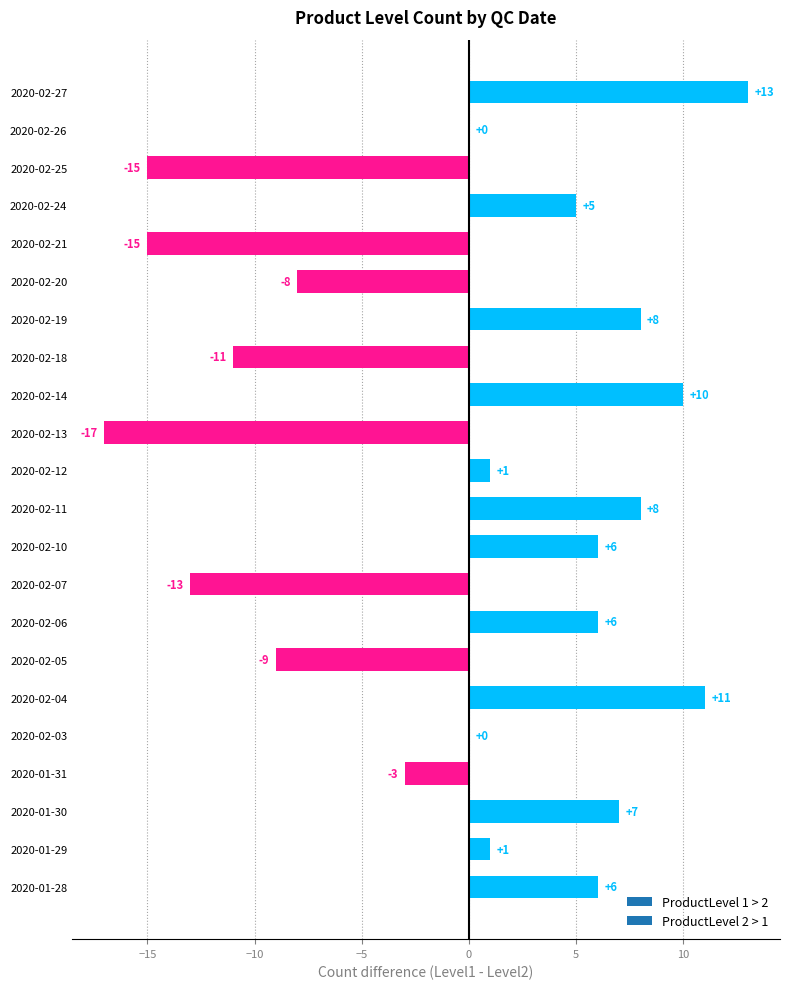

Between 2020-02-25 and 2020-01-31, which is larger?

2020-01-31